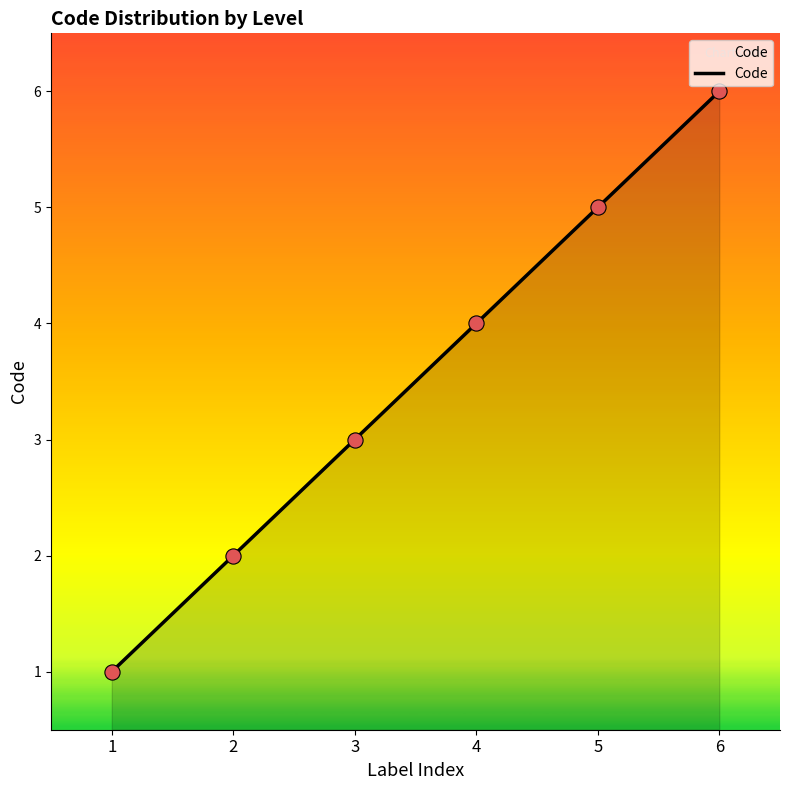

What is the change in value from 1 to 6?

+5